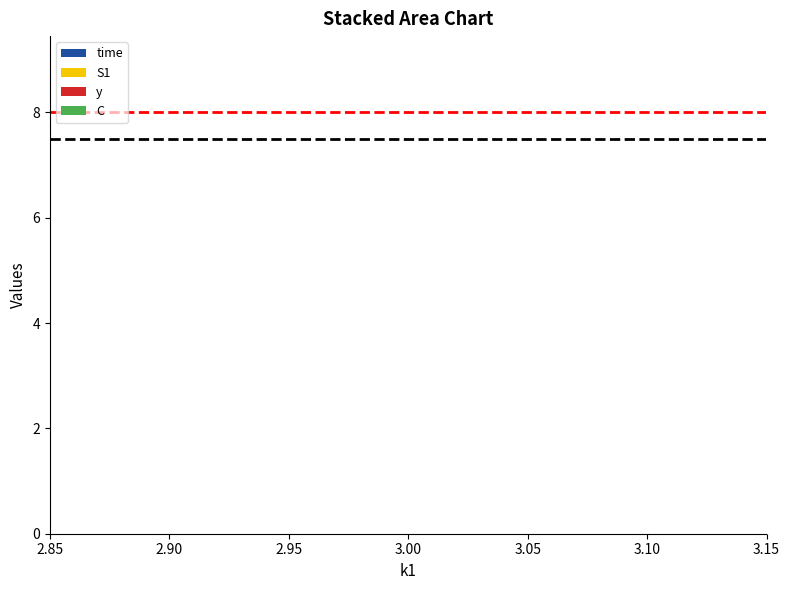

Reading right to left, list all the values displayed in this chart.

ref_red: 8.0	8.0
ref_black: 7.5	7.5